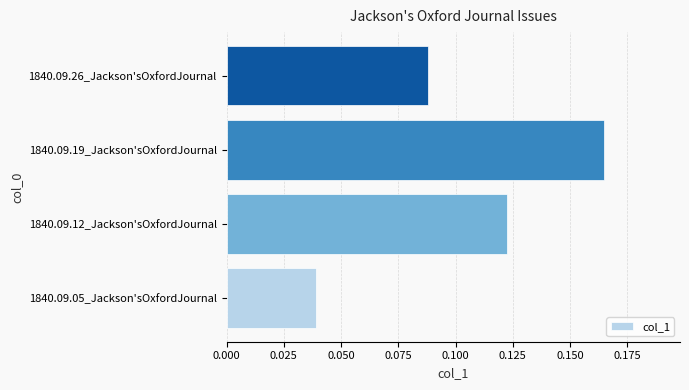

Does the chart contain any negative values?

No